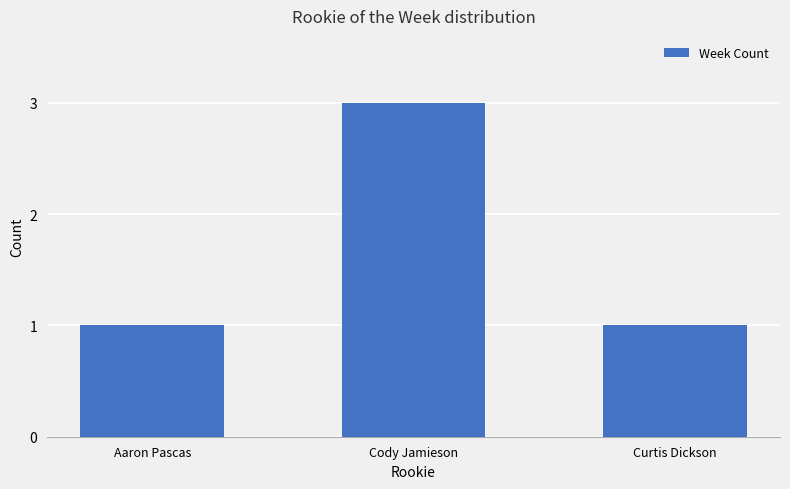

Count the values in the range 1 to 3.

3